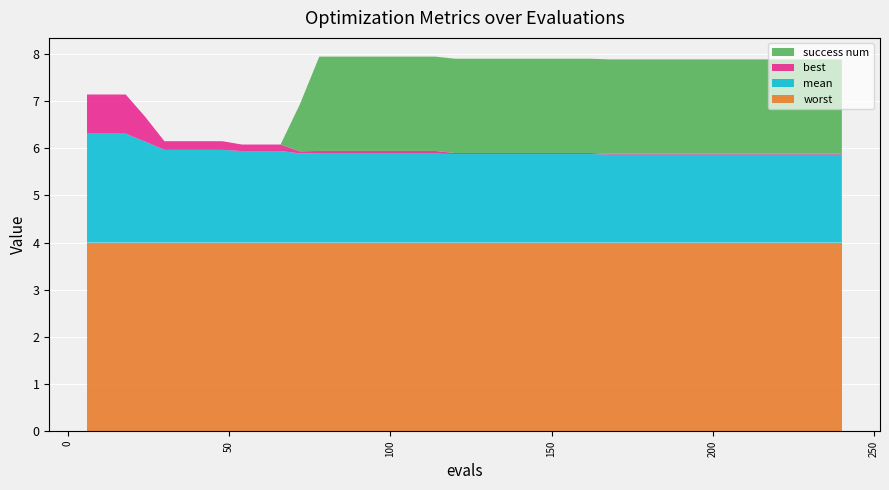

Reading left to right, list all the values displayed in this chart.

mean: 2.3	2.3	2.3	2.1	2.0	2.0	2.0	2.0	1.9	1.9	1.9	1.9	1.9	1.9	1.9	1.9	1.9	1.9	1.9	1.9	1.9	1.9	1.9	1.9	1.9	1.9	1.9	1.9	1.9	1.9	1.9	1.9	1.9	1.9	1.9	1.9	1.9	1.9	1.9	1.9
best: 0.8	0.8	0.8	0.5	0.2	0.2	0.2	0.2	0.1	0.1	0.1	0.0	0.1	0.1	0.1	0.1	0.1	0.1	0.1	0.0	0.0	0.0	0.0	0.0	0.0	0.0	0.0	0.0	0.0	0.0	0.0	0.0	0.0	0.0	0.0	0.0	0.0	0.0	0.0	0.0
worst: 4.0	4.0	4.0	4.0	4.0	4.0	4.0	4.0	4.0	4.0	4.0	4.0	4.0	4.0	4.0	4.0	4.0	4.0	4.0	4.0	4.0	4.0	4.0	4.0	4.0	4.0	4.0	4.0	4.0	4.0	4.0	4.0	4.0	4.0	4.0	4.0	4.0	4.0	4.0	4.0
success num: 0.0	0.0	0.0	0.0	0.0	0.0	0.0	0.0	0.0	0.0	0.0	1.0	2.0	2.0	2.0	2.0	2.0	2.0	2.0	2.0	2.0	2.0	2.0	2.0	2.0	2.0	2.0	2.0	2.0	2.0	2.0	2.0	2.0	2.0	2.0	2.0	2.0	2.0	2.0	2.0